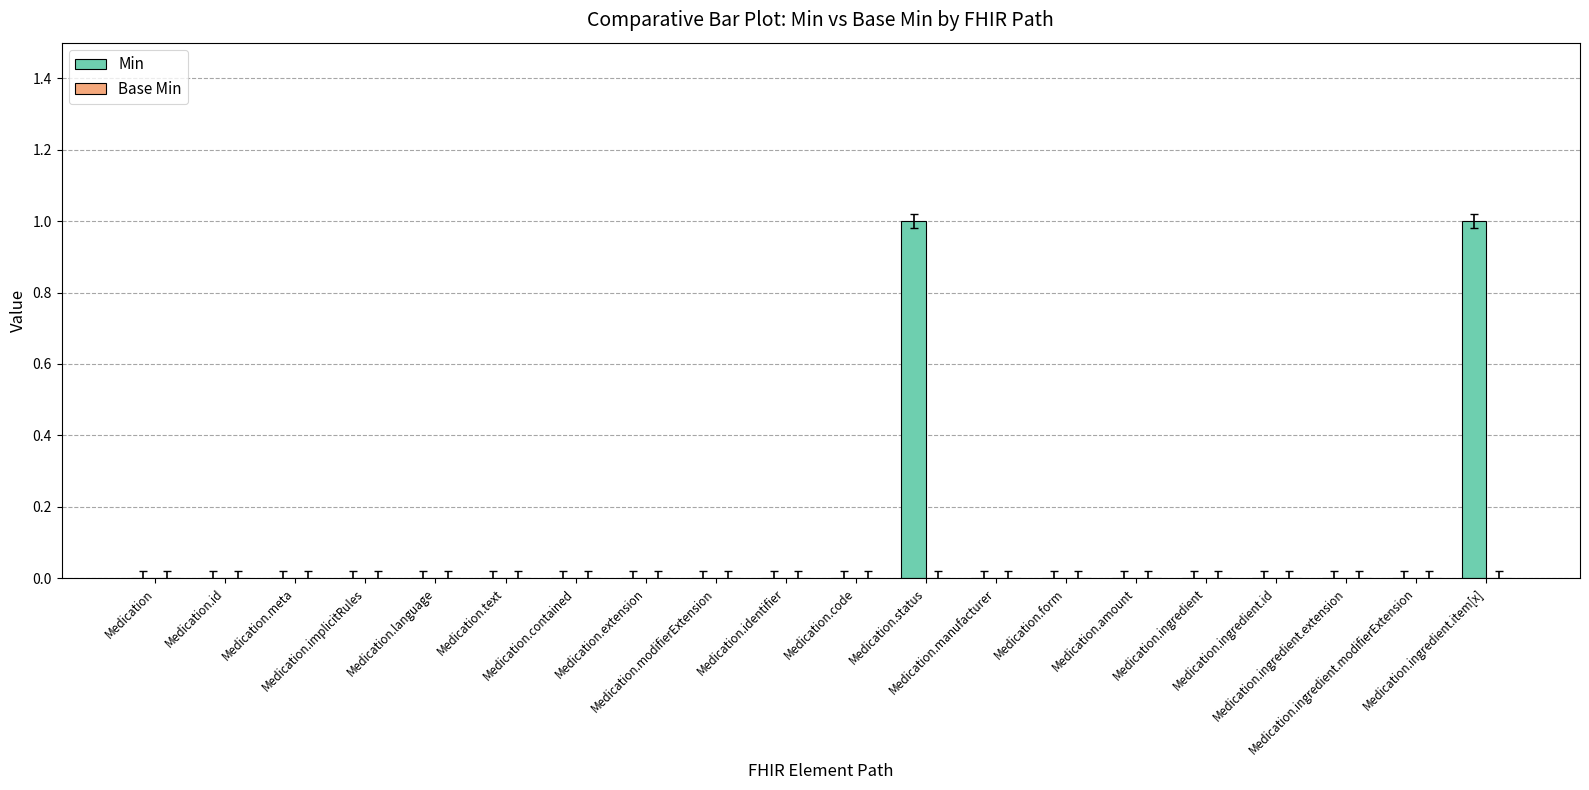

Are the bars horizontal?

No